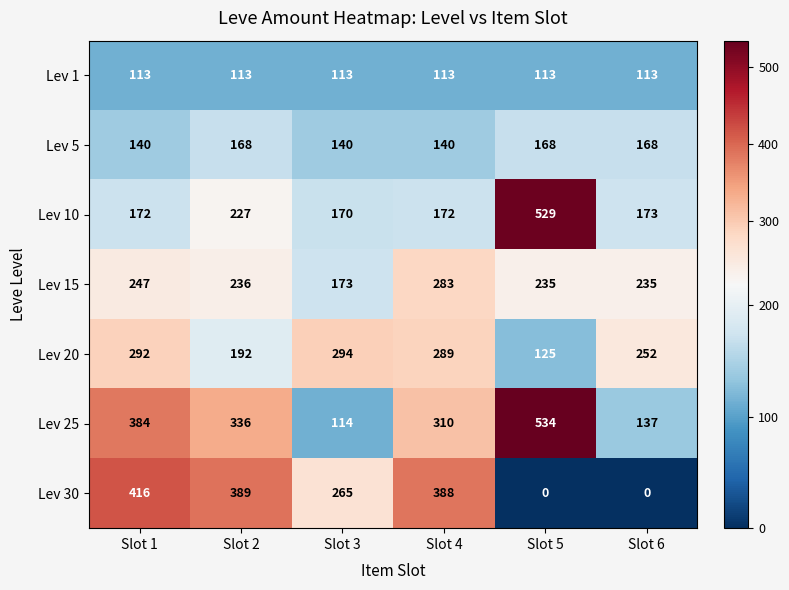

How many categories are shown in the chart?

6